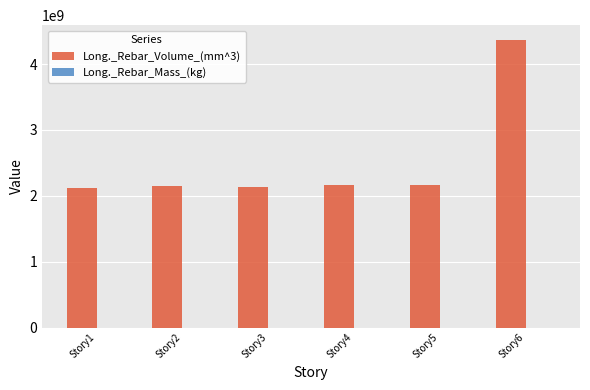

Which label corresponds to the largest value in the chart?

Story6